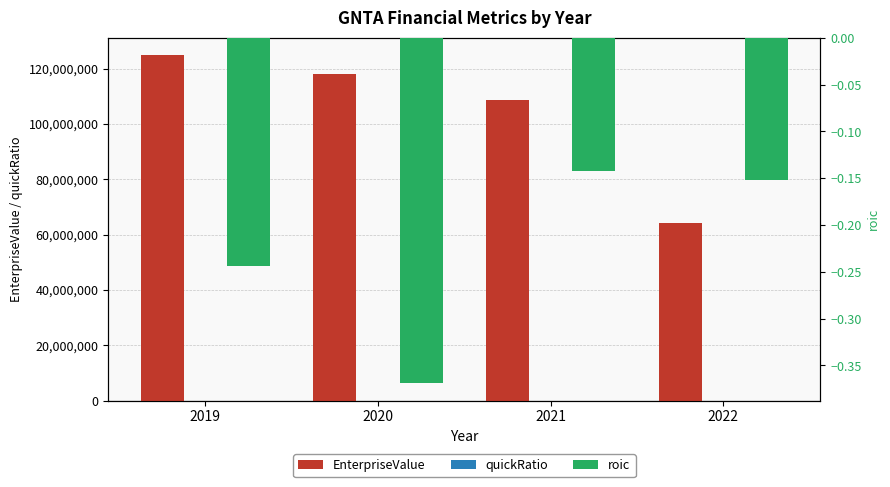

List the series in order of their peak value, highest first.

EnterpriseValue, quickRatio, roic